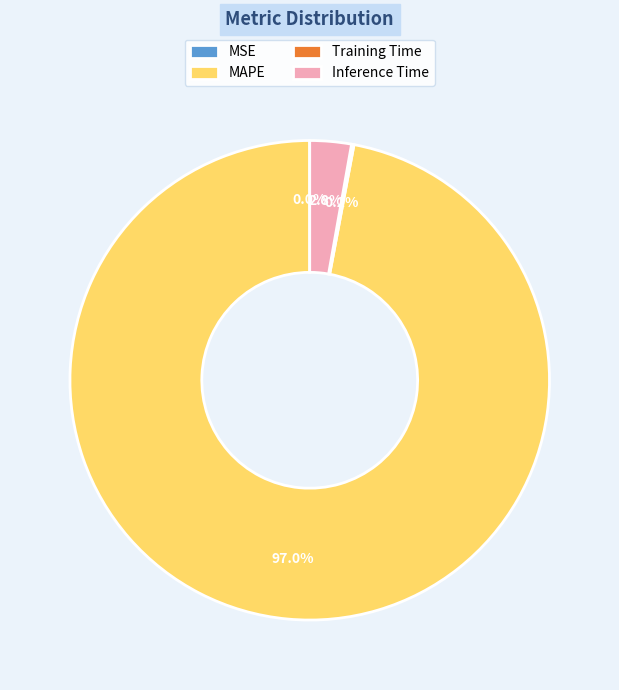

To the nearest percent, what is the difference between the largest and smallest slice percentages?

97%